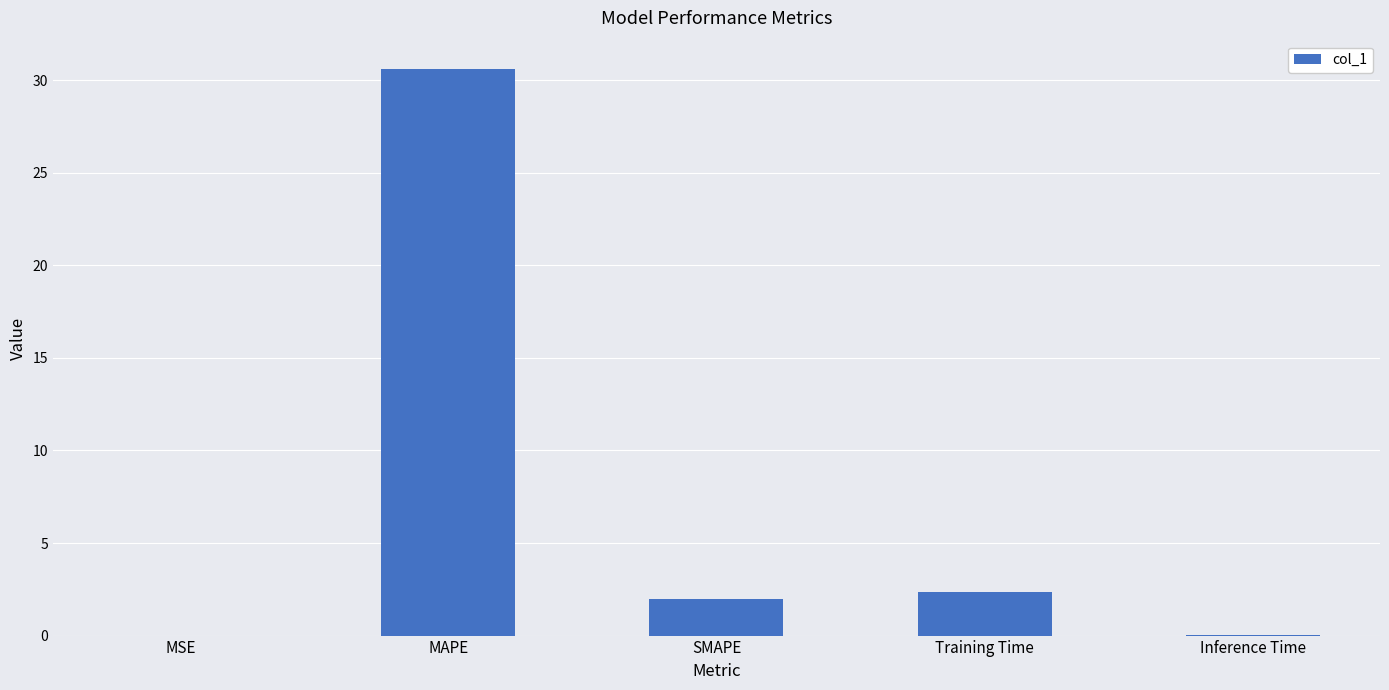

The value at Training Time is 2.4. True or false?

True